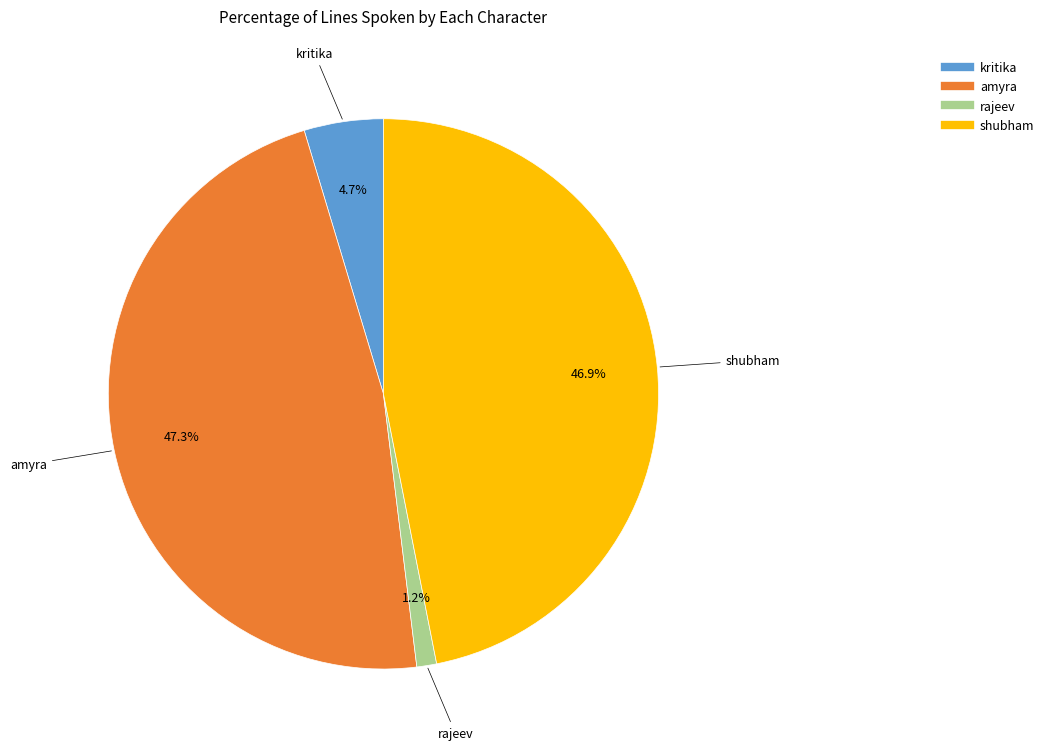

Count the number of slices in the pie.

4